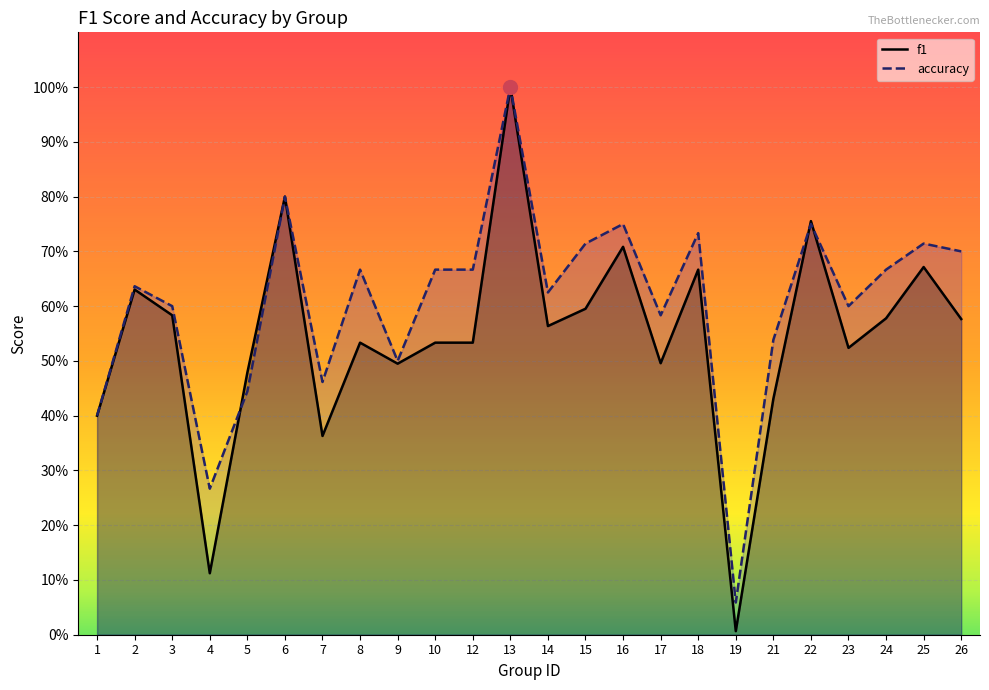

What is the value of the f1 point at the 20th from the left?

0.8